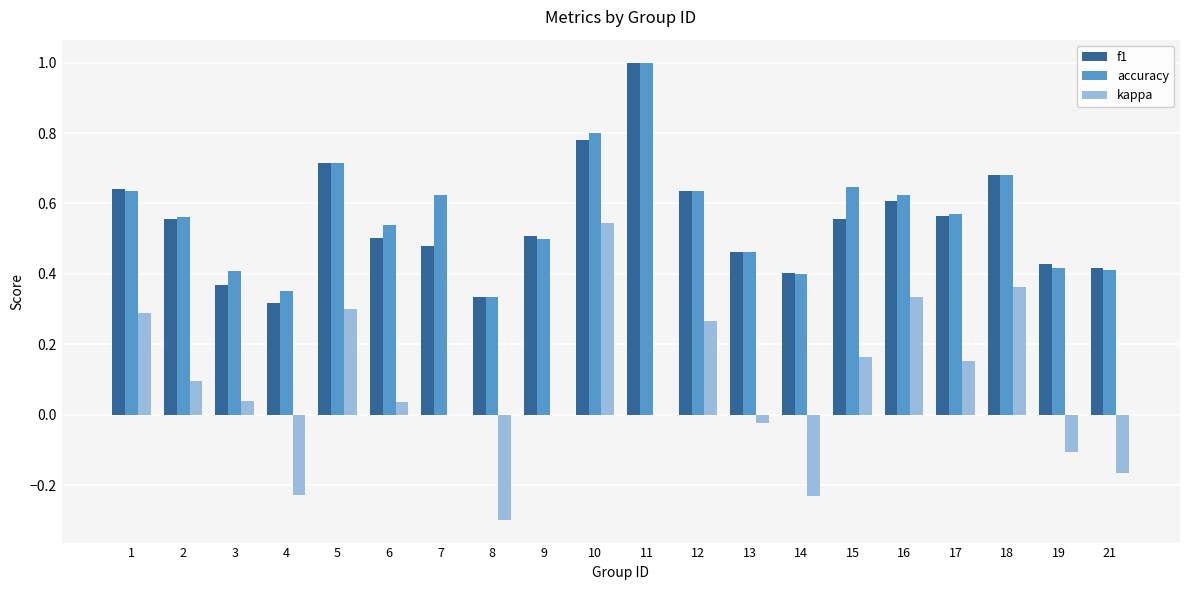

What is the sum of the accuracy values at 2 and 15?

1.2